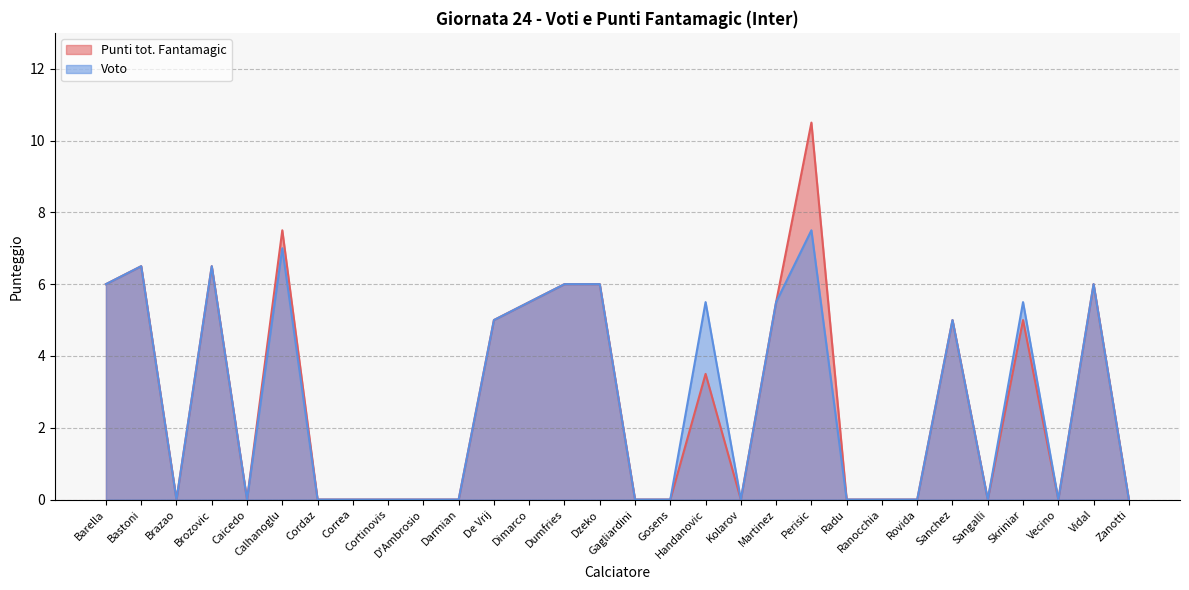

True or false: Voto and Punti tot. Fantamagic cross at least once.

False